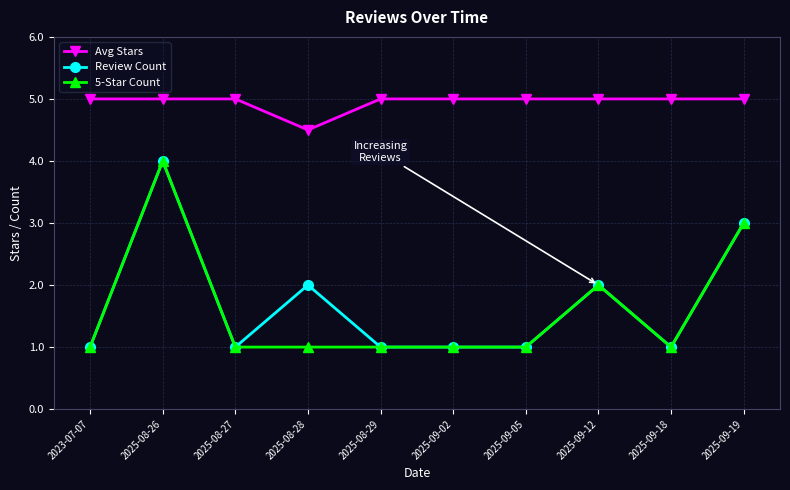

What position from the right is 2025-08-29?

6